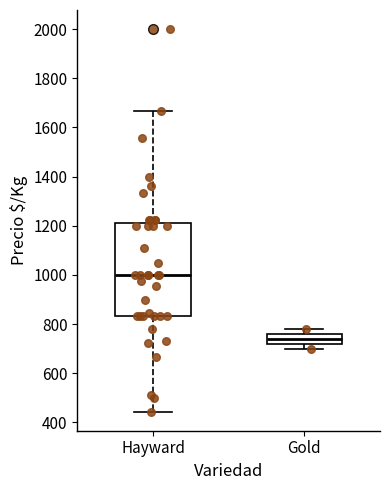

Reading left to right, read every box against the y-axis: the position of its median line, the range the box covers, and the ends of its whiskers. The values are not printed on the chart, so give them approximately, as read against the axis.

Hayward: median 1000, box 840 to 1220, whiskers 440 to 1660
Gold: median 740, box 720 to 760, whiskers 700 to 780